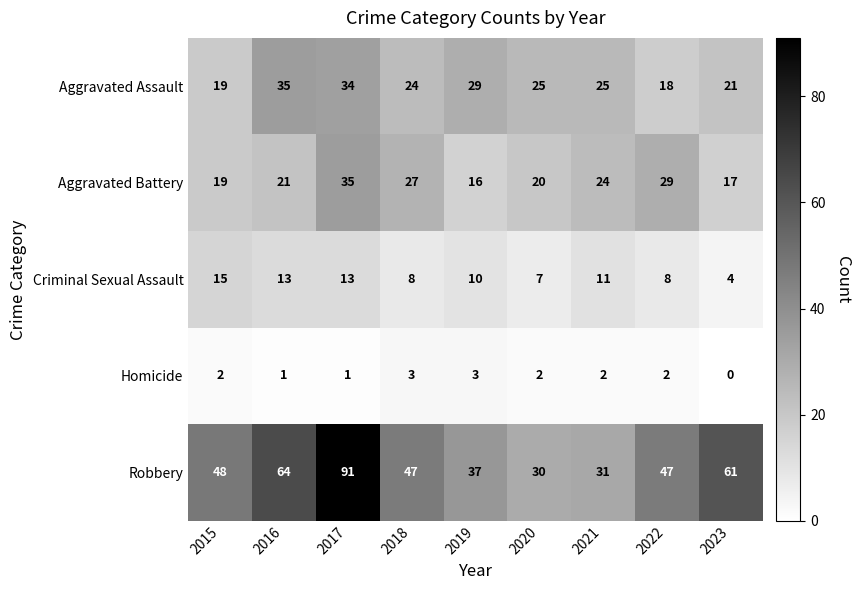

The value of Aggravated Battery at 2022 is 29. True or false?

True